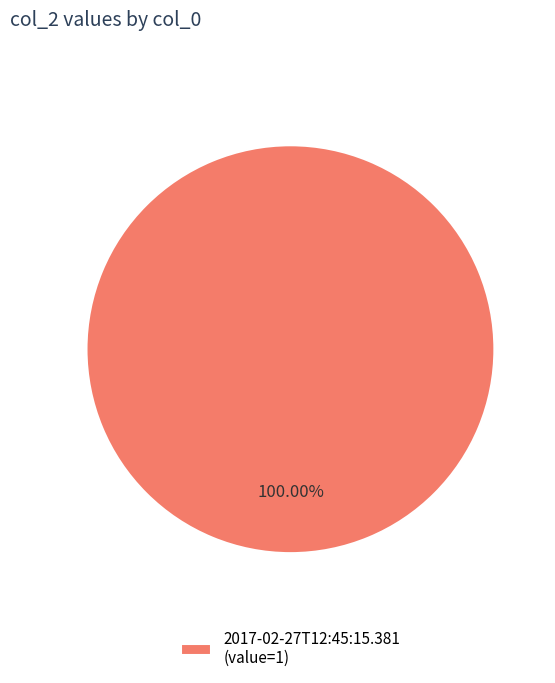

Does 2017-02-27T12:45:15.381 (value=1) represent more than half of the total?

Yes